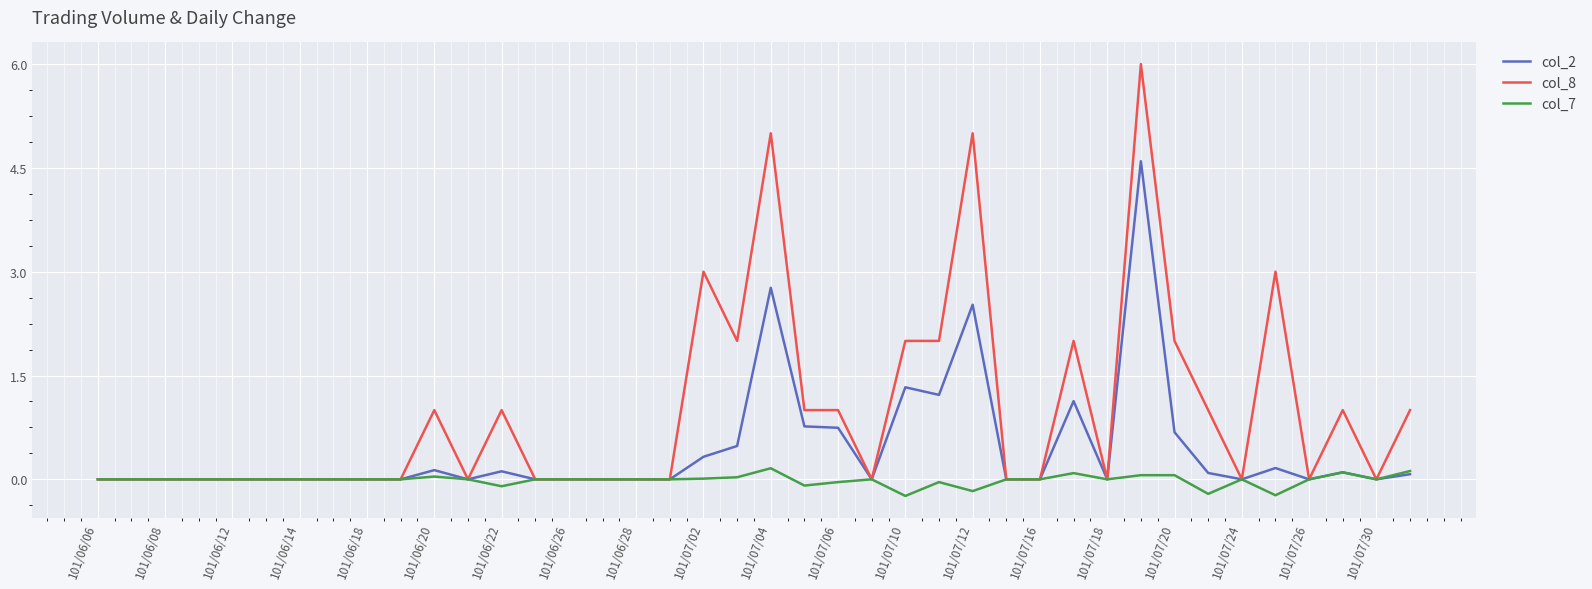

Does the chart have visible grid lines?

Yes